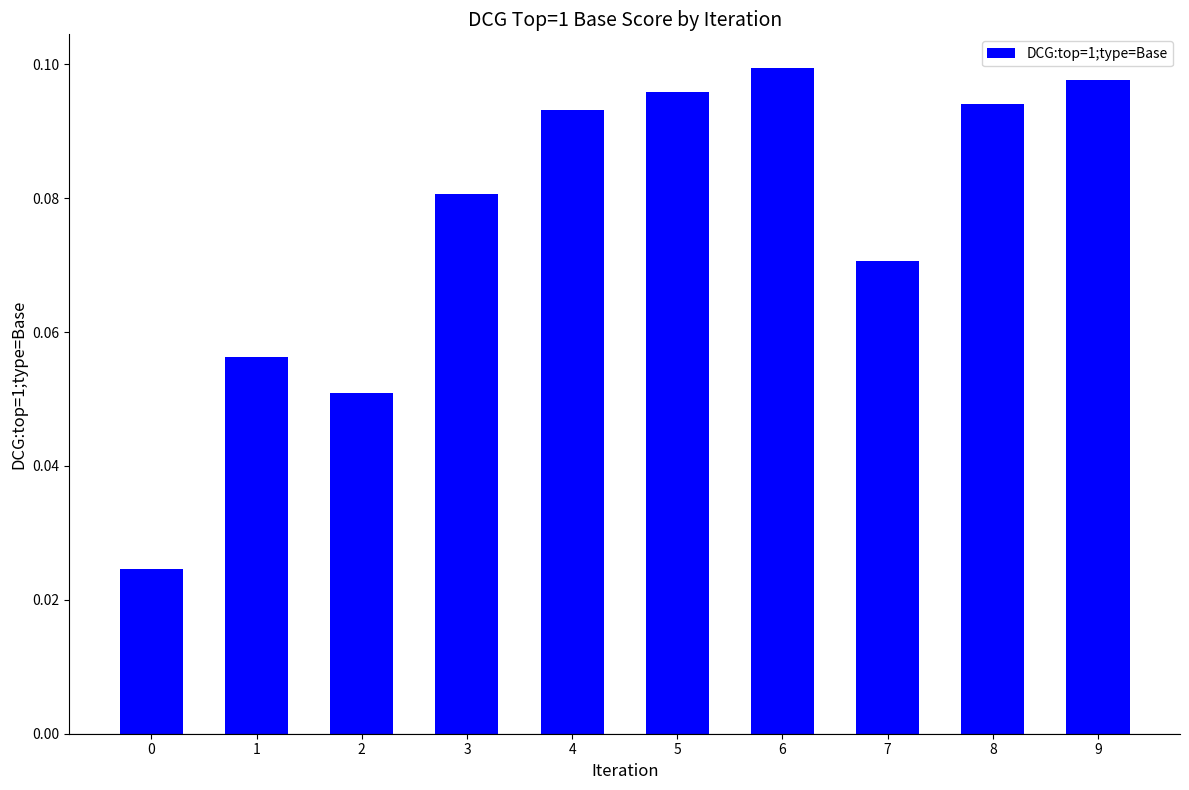

Count the values in the range 0 to 1.

10